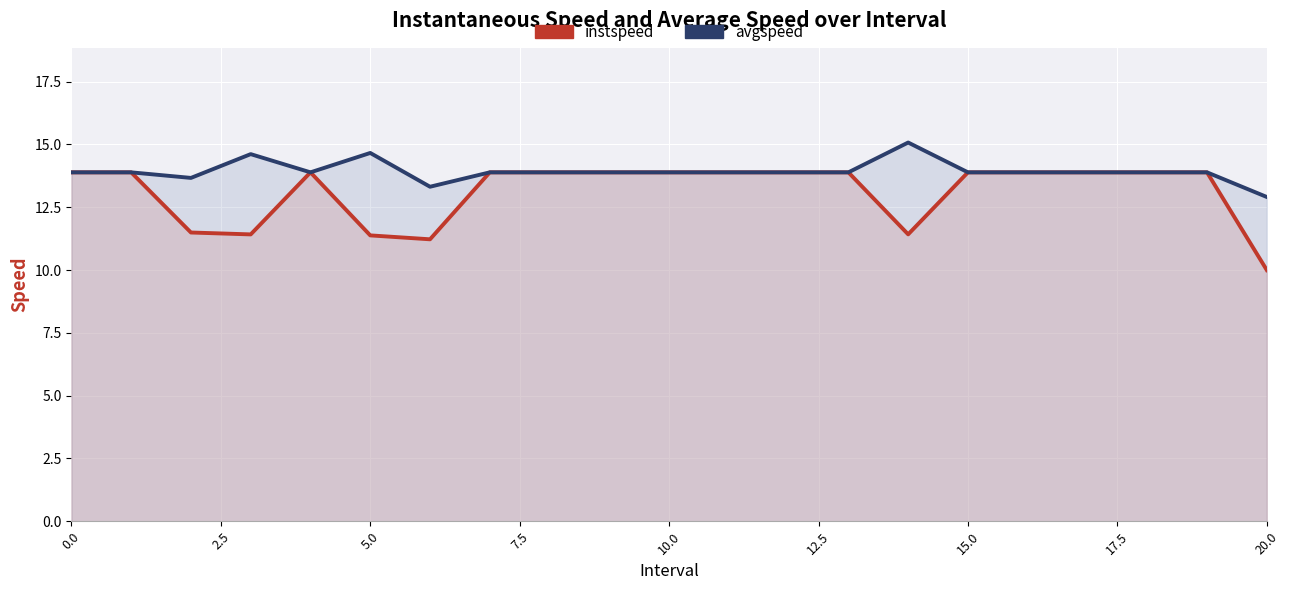

Which category has the lowest value in the avgspeed series?

20